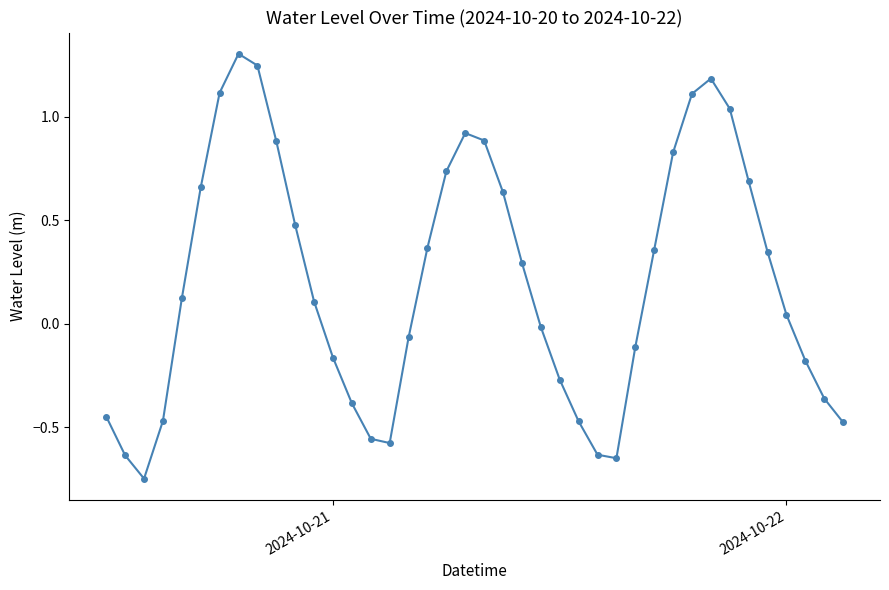

True or false: the data has more than 2 interior local peaks.

True